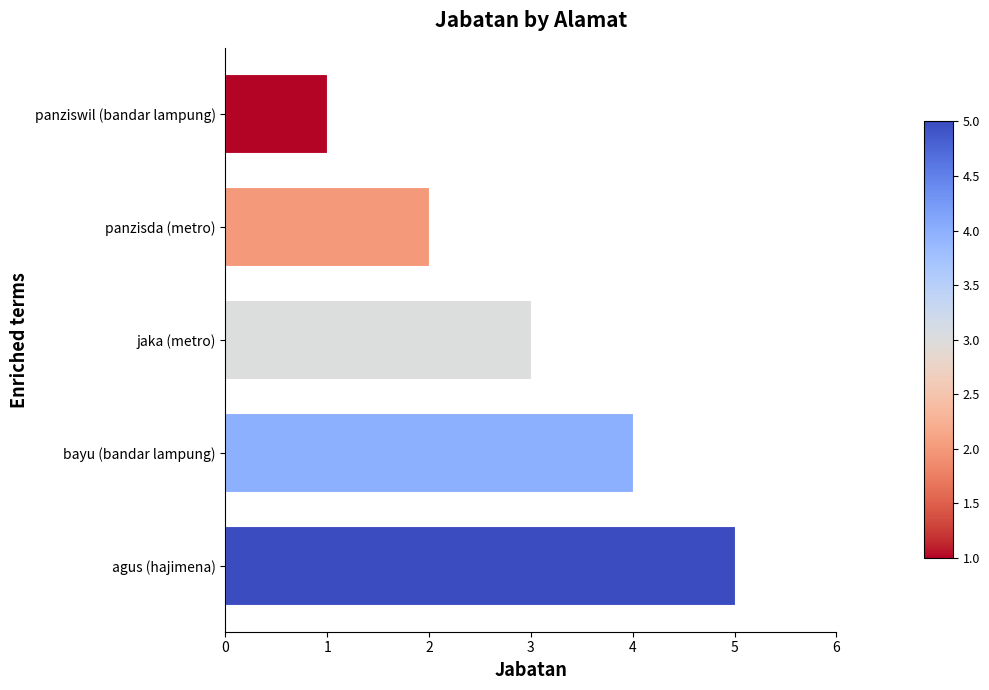

The value at bayu (bandar lampung) is 4. True or false?

True